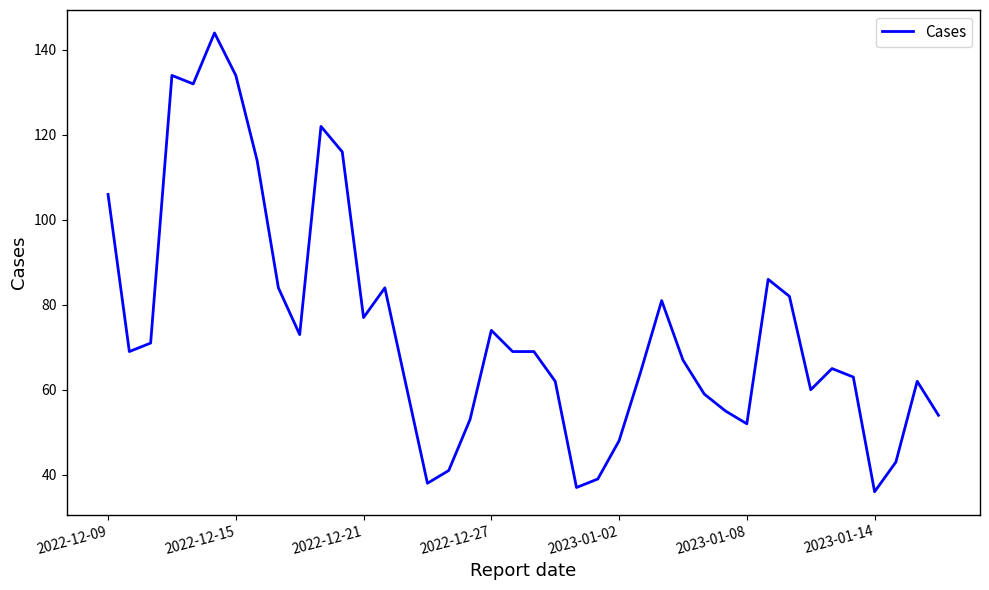

What is the maximum value shown in the chart?

144